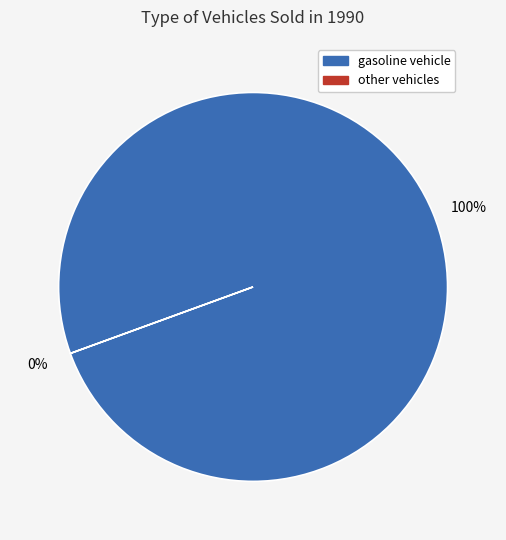

Does any single category account for the majority?

Yes